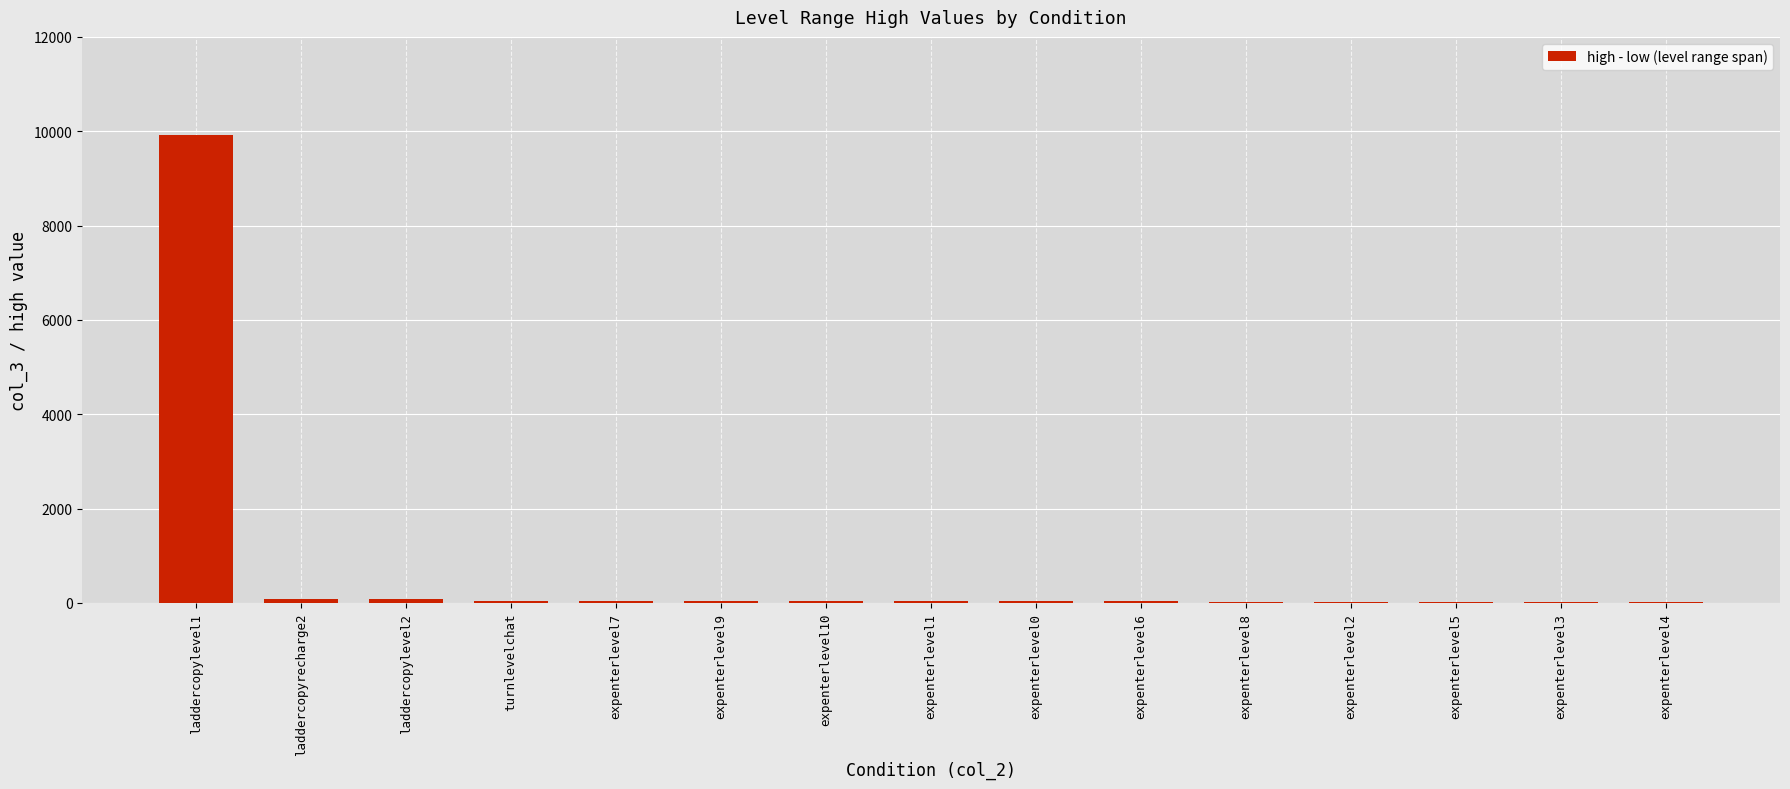

Are the bars grouped side by side (vs. stacked)?

No